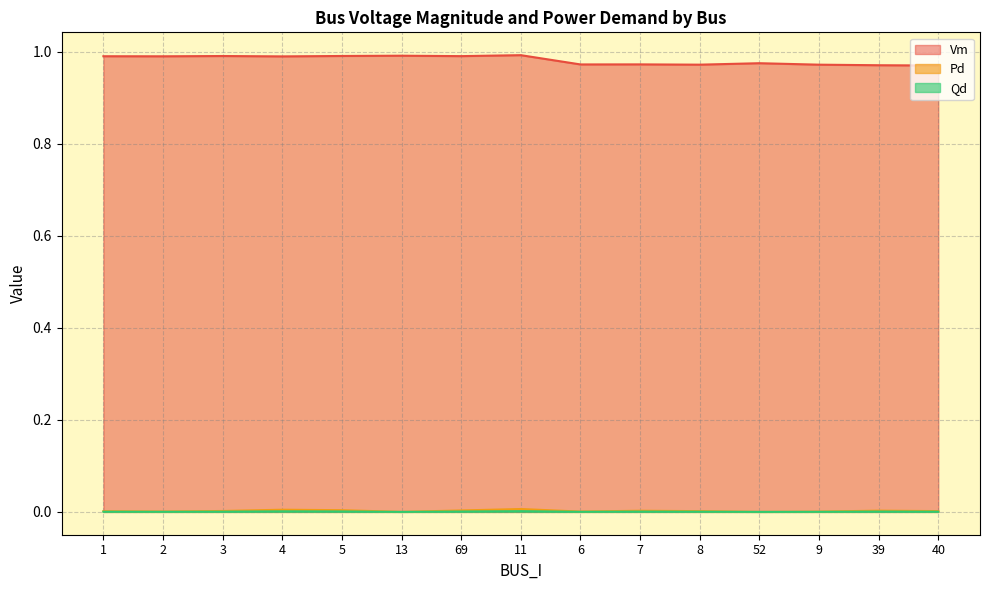

In Qd, how many points are lower than both neighbors (excluding endpoints)?

4